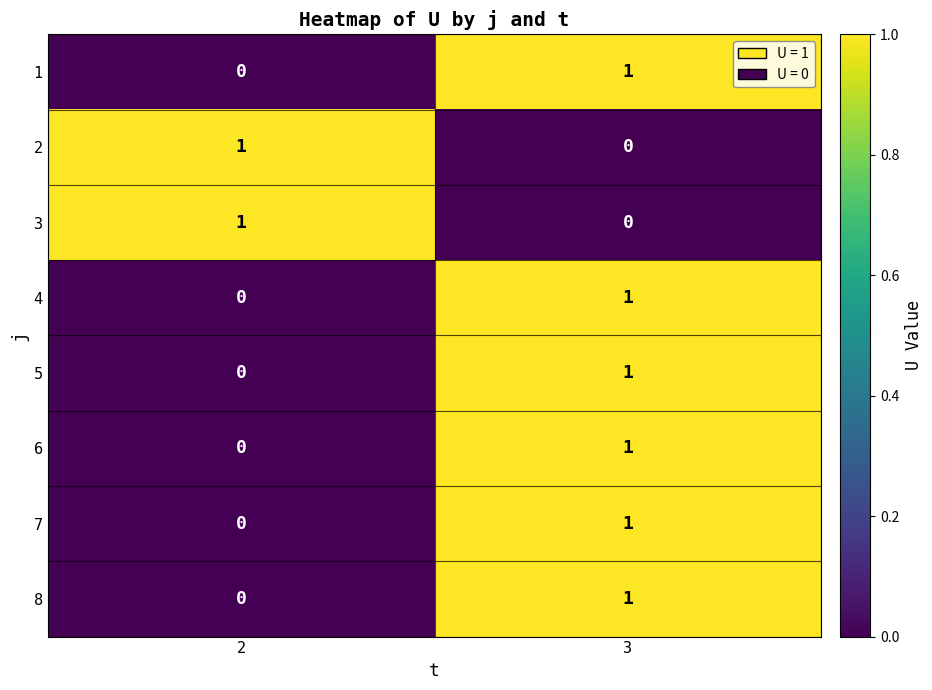

At which label is 2 closest to 0?

3